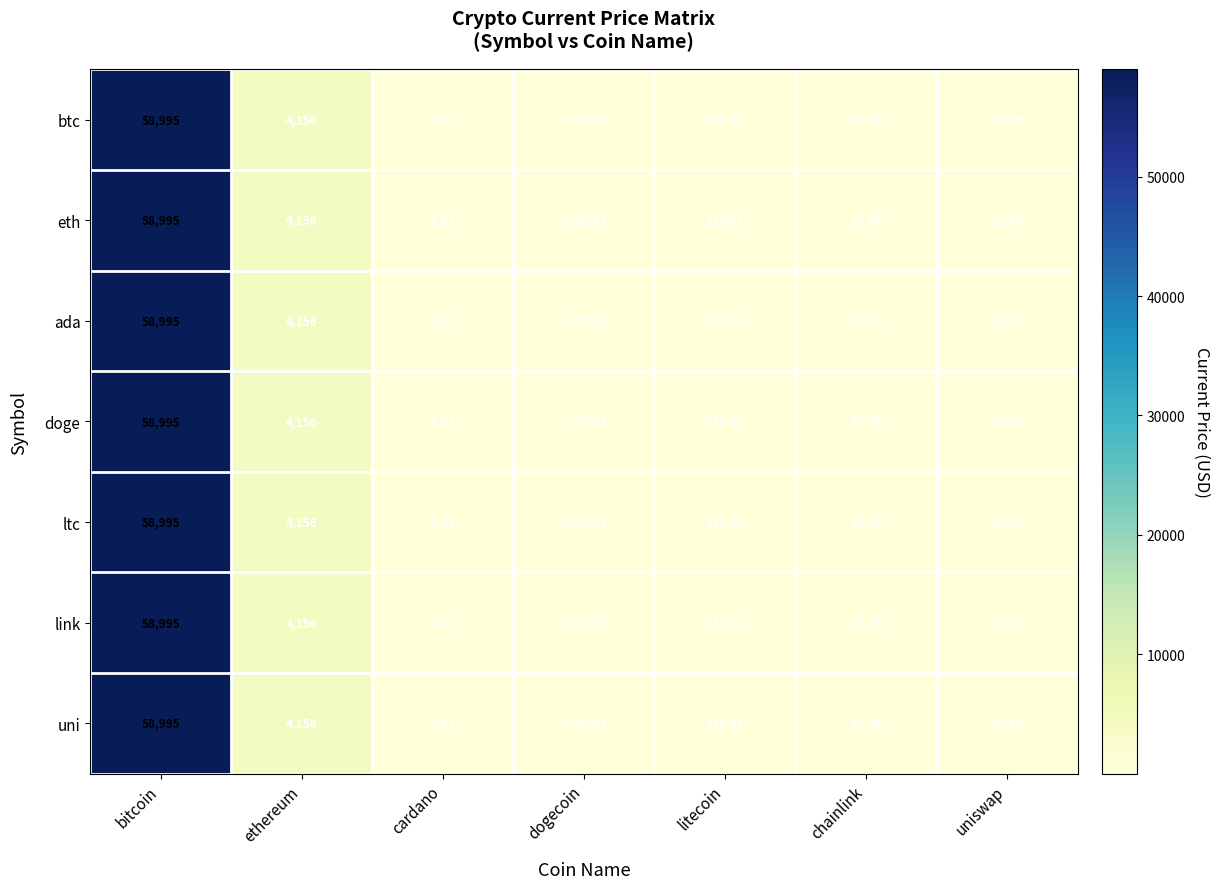

Which label corresponds to the smallest value in the chart?

dogecoin